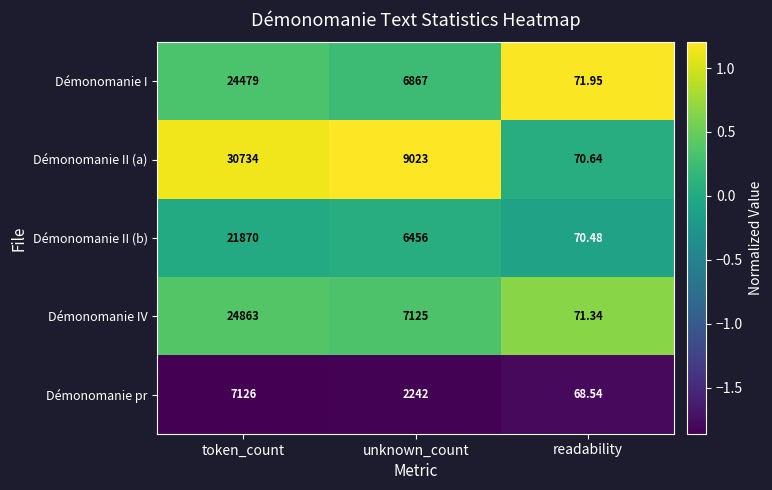

List the labels in order of Démonomanie IV value, smallest first.

readability, unknown_count, token_count